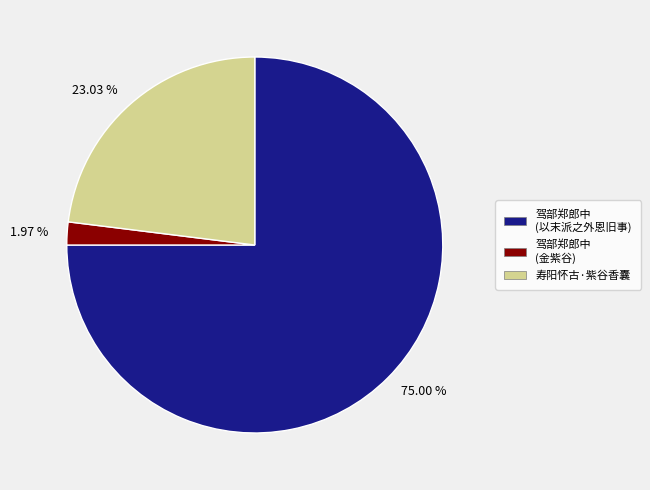

How many slices are in this pie chart?

3